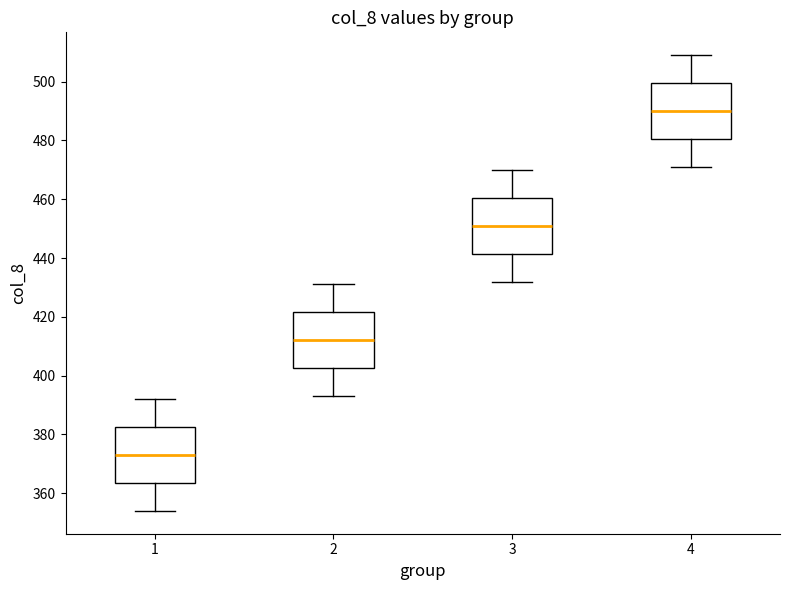

Which box's median line is the lowest?

1